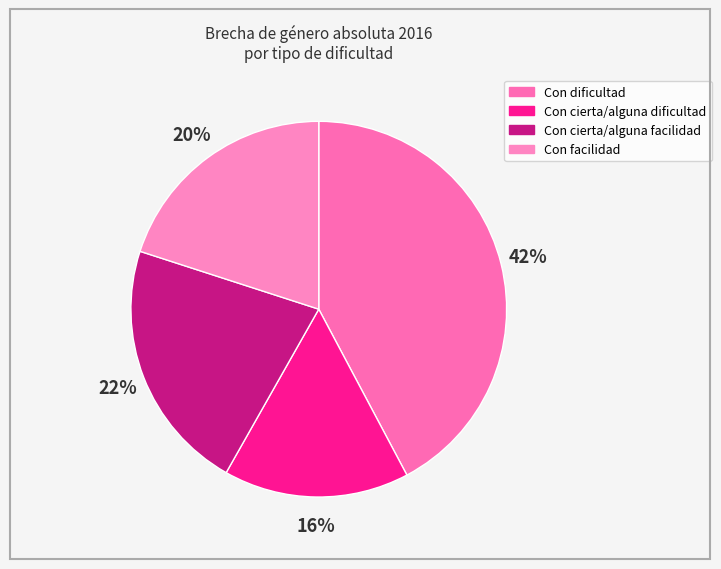

Does any single category account for the majority?

No